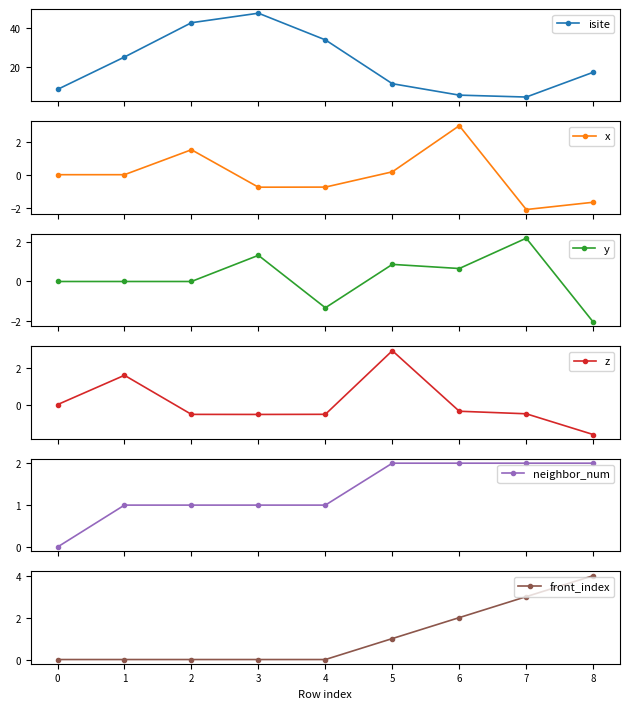

Reading right to left, what are all the values shown in this chart?

isite: 17.0	4.0	5.0	11.0	34.0	48.0	43.0	25.0	8.0
x: -1.7	-2.1	3.0	0.2	-0.8	-0.8	1.5	-0.0	0.0
y: -2.0	2.2	0.7	0.9	-1.3	1.3	-0.0	0.0	0.0
z: -1.6	-0.5	-0.4	3.0	-0.5	-0.5	-0.5	1.6	0.0
neighbor_num: 2.0	2.0	2.0	2.0	1.0	1.0	1.0	1.0	0.0
front_index: 4.0	3.0	2.0	1.0	0.0	0.0	0.0	0.0	0.0